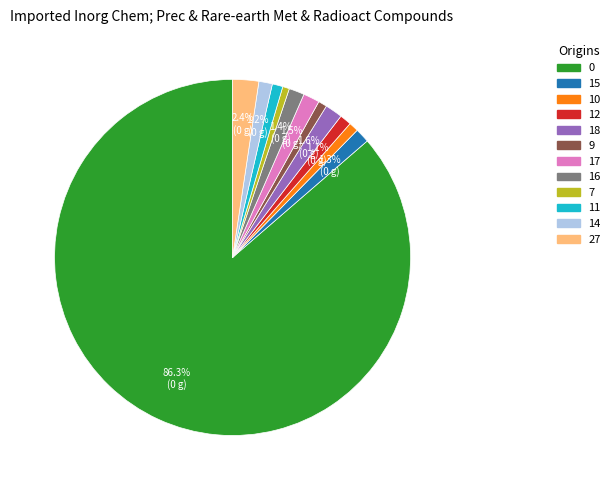

How many segments does this pie chart have?

12